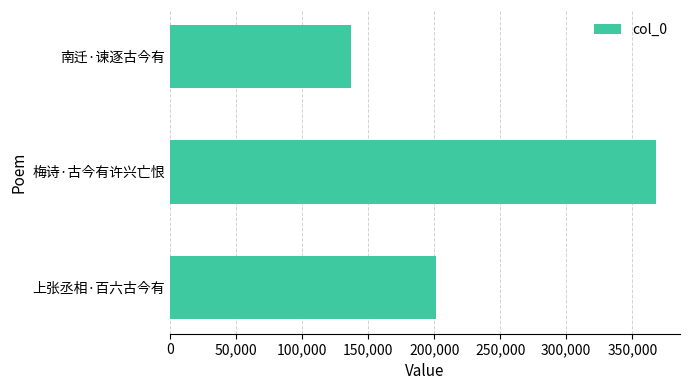

Rank the categories by value from lowest to highest.

南迁·谏逐古今有, 上张丞相·百六古今有, 梅诗·古今有许兴亡恨